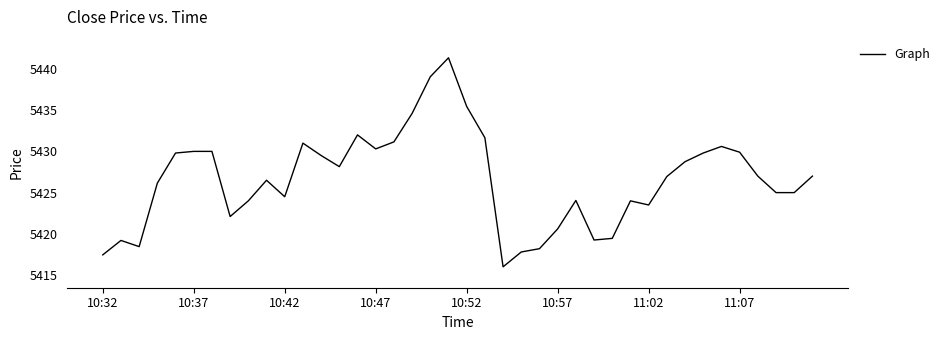

What is the sum of all values?

217065.2